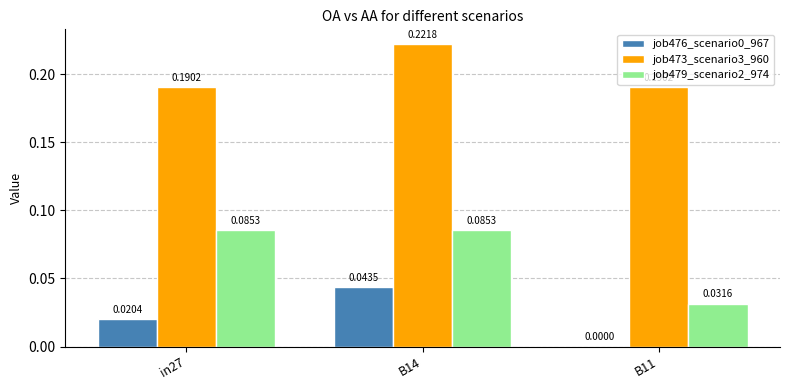

At which category is the sum across all series the highest?

B14